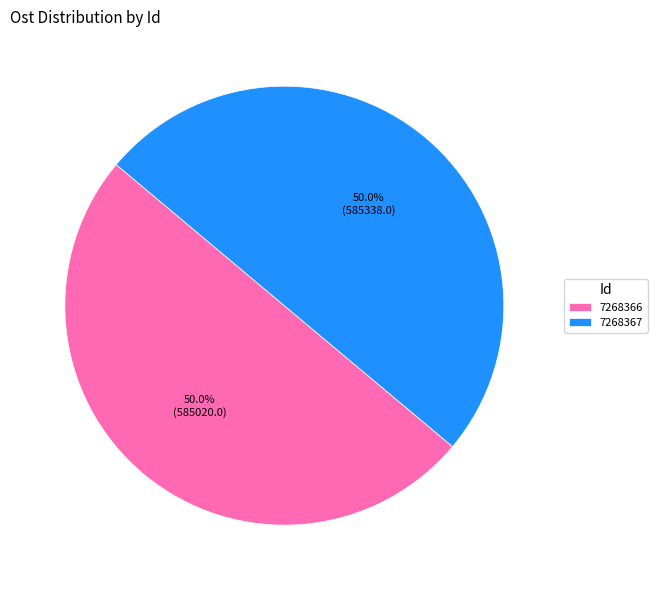

How many segments does this pie chart have?

2